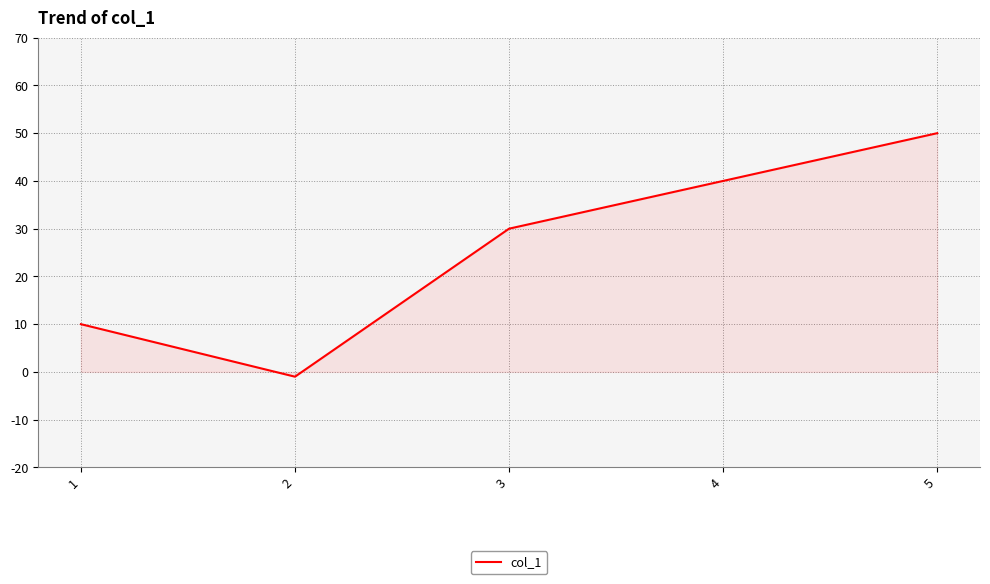

What is the difference between the maximum and minimum values?

51